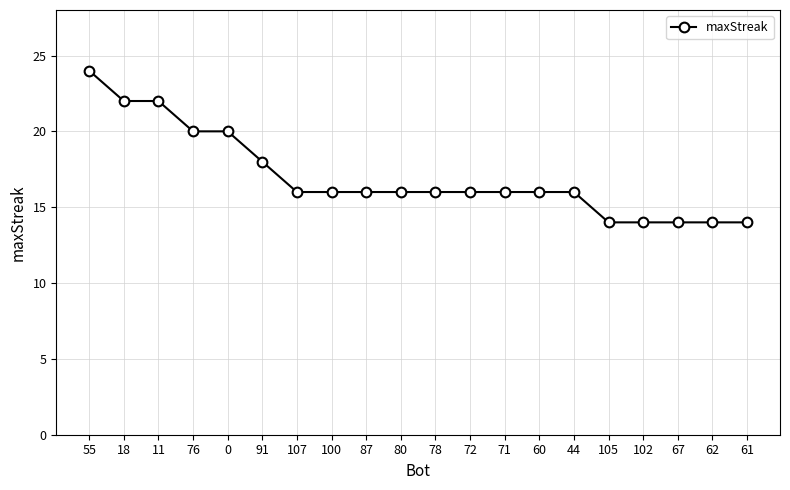

What is the minimum value shown in the chart?

14